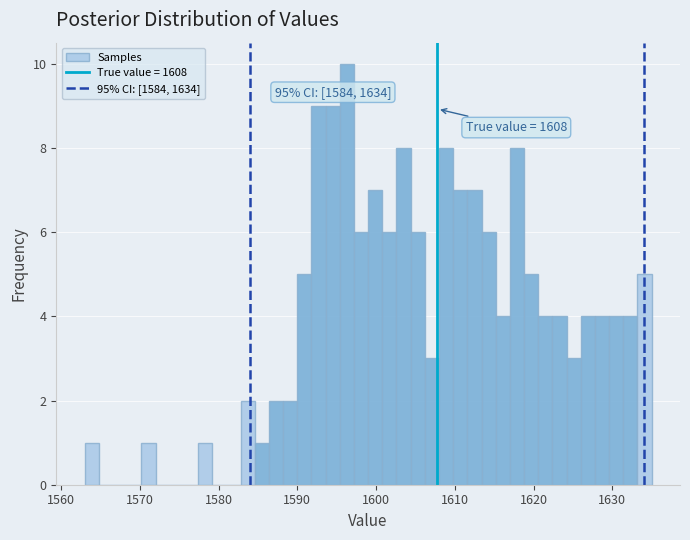

Around what value on the x-axis is the tallest bar? Give the approximate position of its centre, as read against the axis.

1596